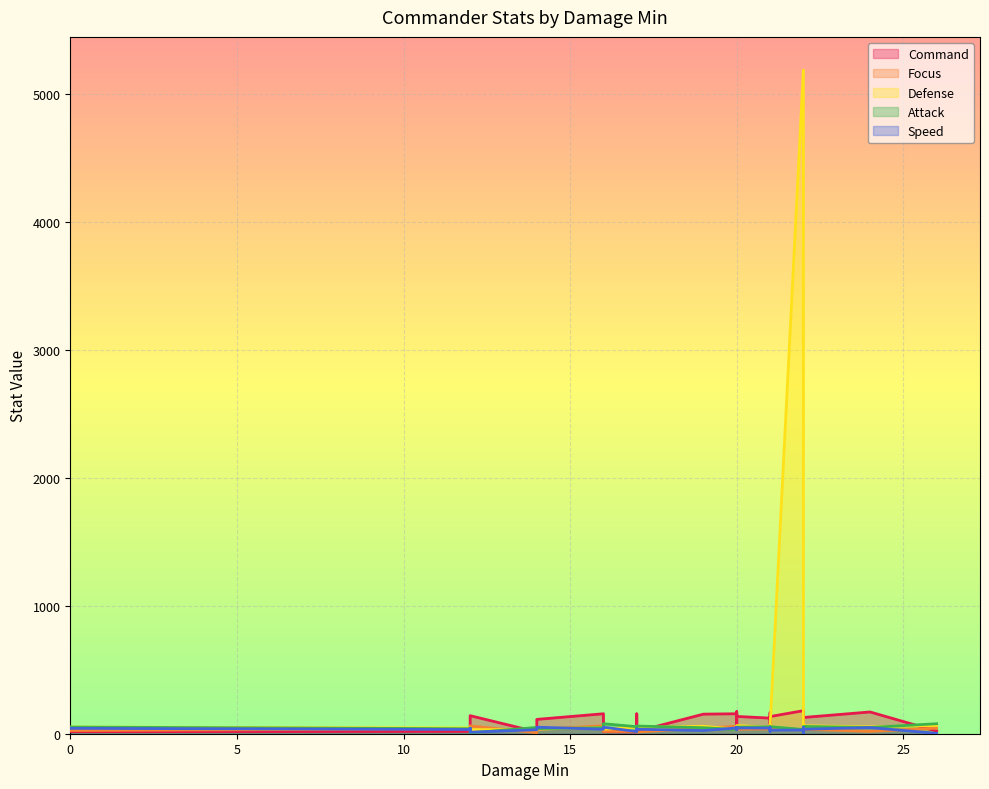

Is it true that Speed equals 35 at 16?

False